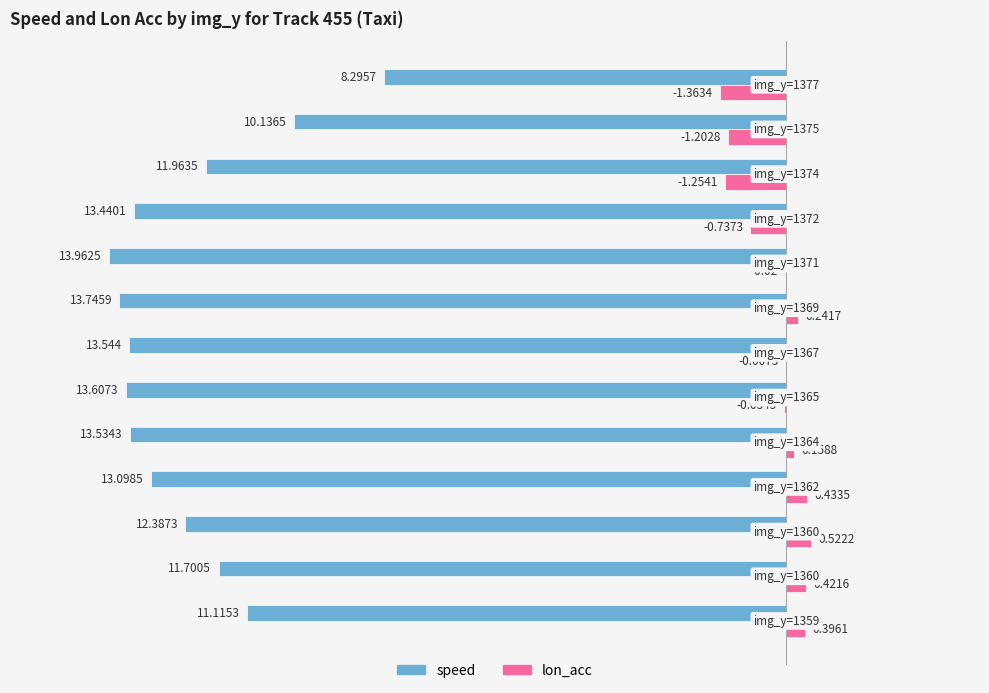

How many data points does each series have?

13